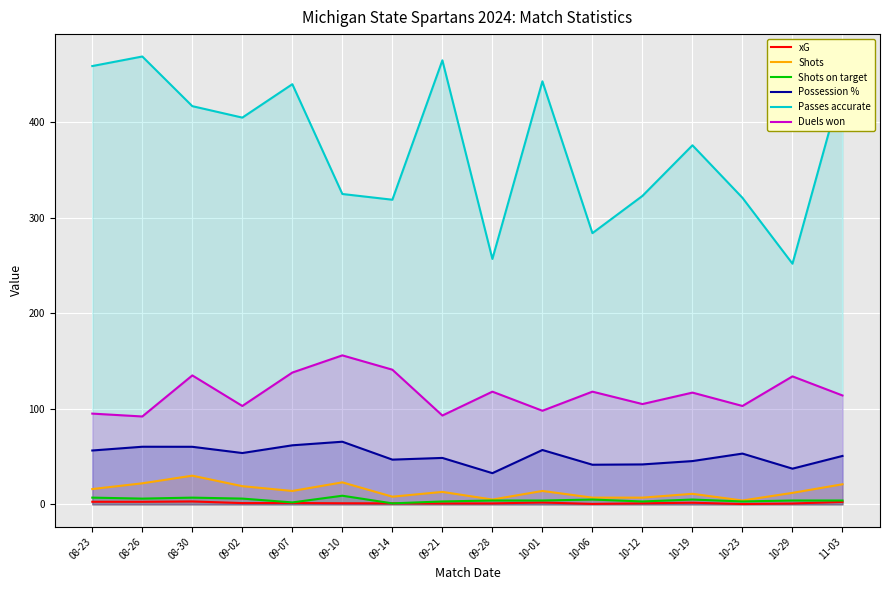

The value of Shots on target at 10-23 is 3.0. True or false?

True